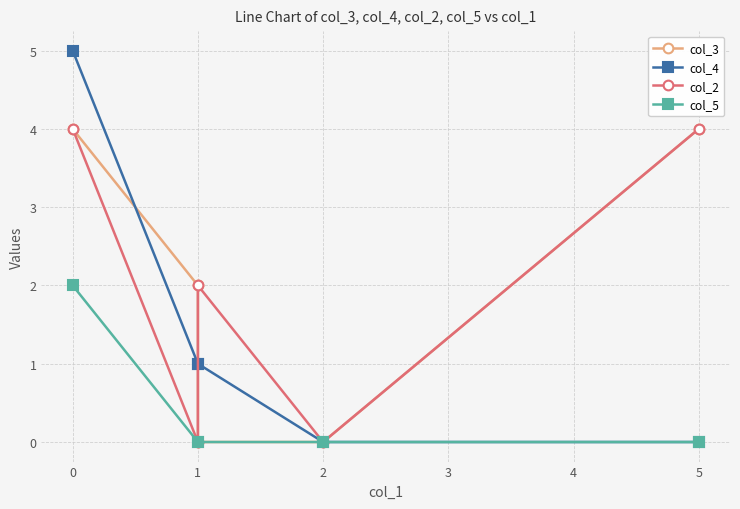

Rank the series by their maximum value, from lowest to highest.

col_5, col_3, col_2, col_4